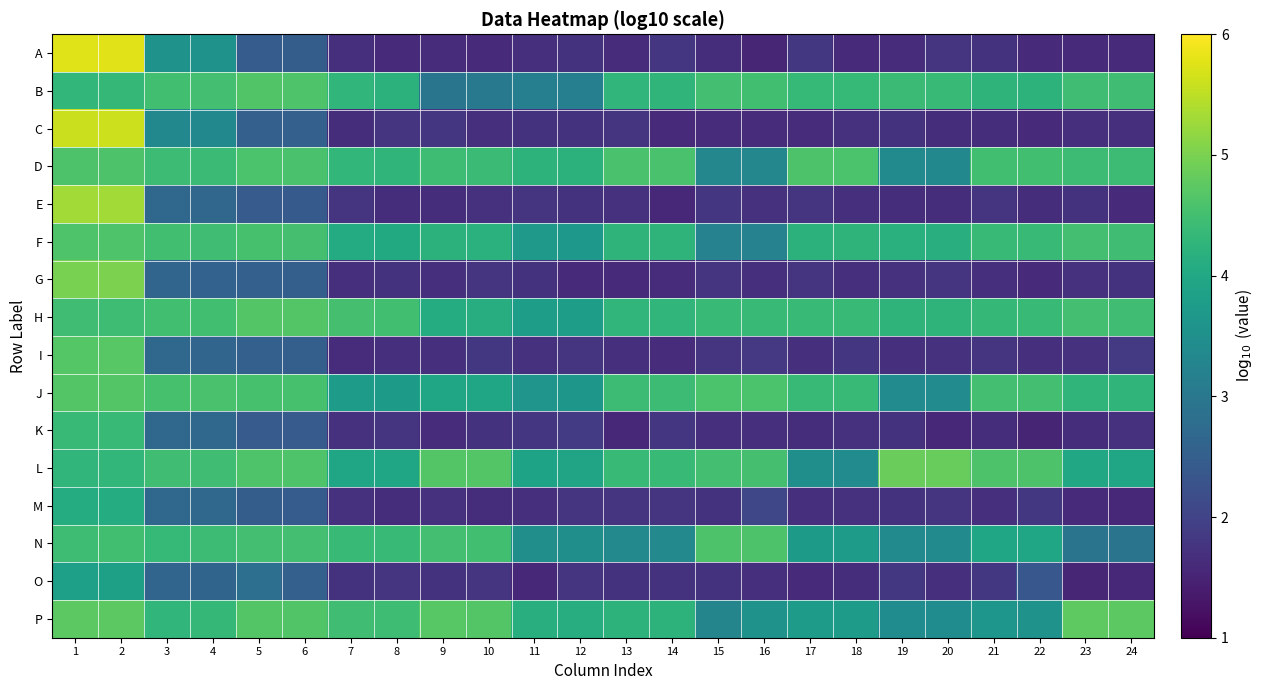

Reading left to right, transcribe all the data shown in this chart.

A: 1=5.8	2=5.8	3=3.6	4=3.6	5=2.5	6=2.5	7=1.7	8=1.6	9=1.6	10=1.6	11=1.7	12=1.7	13=1.6	14=1.8	15=1.7	16=1.5	17=1.8	18=1.6	19=1.6	20=1.8	21=1.7	22=1.6	23=1.6	24=1.6
B: 1=4.3	2=4.3	3=4.5	4=4.5	5=4.6	6=4.6	7=4.3	8=4.2	9=2.9	10=3.0	11=3.2	12=3.2	13=4.3	14=4.3	15=4.5	16=4.5	17=4.3	18=4.3	19=4.4	20=4.4	21=4.3	22=4.2	23=4.5	24=4.5
C: 1=5.6	2=5.6	3=3.3	4=3.3	5=2.5	6=2.5	7=1.7	8=1.8	9=1.8	10=1.7	11=1.7	12=1.7	13=1.8	14=1.6	15=1.6	16=1.6	17=1.6	18=1.7	19=1.7	20=1.7	21=1.7	22=1.6	23=1.7	24=1.7
D: 1=4.6	2=4.6	3=4.4	4=4.4	5=4.6	6=4.6	7=4.3	8=4.3	9=4.4	10=4.4	11=4.2	12=4.2	13=4.6	14=4.6	15=3.3	16=3.3	17=4.6	18=4.6	19=3.4	20=3.3	21=4.5	22=4.5	23=4.4	24=4.4
E: 1=5.3	2=5.3	3=2.7	4=2.7	5=2.4	6=2.4	7=1.8	8=1.7	9=1.7	10=1.7	11=1.7	12=1.7	13=1.7	14=1.6	15=1.8	16=1.7	17=1.8	18=1.7	19=1.7	20=1.7	21=1.8	22=1.7	23=1.7	24=1.6
F: 1=4.6	2=4.6	3=4.5	4=4.5	5=4.5	6=4.5	7=4.1	8=4.0	9=4.2	10=4.2	11=3.7	12=3.7	13=4.3	14=4.3	15=3.2	16=3.2	17=4.2	18=4.2	19=4.2	20=4.1	21=4.4	22=4.4	23=4.5	24=4.5
G: 1=5.0	2=5.0	3=2.6	4=2.6	5=2.5	6=2.5	7=1.7	8=1.7	9=1.7	10=1.8	11=1.7	12=1.6	13=1.6	14=1.6	15=1.8	16=1.7	17=1.8	18=1.7	19=1.7	20=1.7	21=1.7	22=1.6	23=1.7	24=1.7
H: 1=4.5	2=4.4	3=4.5	4=4.5	5=4.7	6=4.7	7=4.5	8=4.5	9=4.1	10=4.1	11=3.8	12=3.8	13=4.3	14=4.3	15=4.4	16=4.4	17=4.4	18=4.4	19=4.3	20=4.3	21=4.3	22=4.4	23=4.5	24=4.5
I: 1=4.7	2=4.7	3=2.7	4=2.6	5=2.5	6=2.5	7=1.6	8=1.7	9=1.7	10=1.8	11=1.7	12=1.8	13=1.7	14=1.6	15=1.8	16=1.8	17=1.7	18=1.8	19=1.7	20=1.7	21=1.7	22=1.7	23=1.7	24=1.9
J: 1=4.7	2=4.7	3=4.5	4=4.6	5=4.5	6=4.5	7=3.7	8=3.7	9=3.9	10=3.9	11=3.6	12=3.6	13=4.4	14=4.4	15=4.6	16=4.6	17=4.4	18=4.4	19=3.4	20=3.4	21=4.5	22=4.5	23=4.3	24=4.3
K: 1=4.4	2=4.4	3=2.7	4=2.7	5=2.4	6=2.4	7=1.7	8=1.8	9=1.6	10=1.7	11=1.8	12=1.9	13=1.6	14=1.8	15=1.7	16=1.7	17=1.7	18=1.7	19=1.7	20=1.6	21=1.7	22=1.5	23=1.7	24=1.7
L: 1=4.3	2=4.3	3=4.5	4=4.5	5=4.6	6=4.6	7=4.0	8=4.0	9=4.7	10=4.7	11=3.9	12=3.9	13=4.4	14=4.4	15=4.5	16=4.5	17=3.5	18=3.4	19=4.9	20=4.8	21=4.6	22=4.6	23=4.0	24=4.0
M: 1=4.1	2=4.1	3=2.7	4=2.7	5=2.5	6=2.5	7=1.7	8=1.7	9=1.7	10=1.7	11=1.7	12=1.8	13=1.8	14=1.7	15=1.7	16=2.1	17=1.7	18=1.7	19=1.7	20=1.8	21=1.7	22=1.8	23=1.6	24=1.6
N: 1=4.4	2=4.5	3=4.3	4=4.4	5=4.5	6=4.5	7=4.4	8=4.4	9=4.5	10=4.5	11=3.5	12=3.5	13=3.4	14=3.4	15=4.6	16=4.6	17=3.7	18=3.7	19=3.4	20=3.4	21=3.9	22=3.9	23=2.9	24=2.9
O: 1=3.8	2=3.8	3=2.6	4=2.6	5=2.8	6=2.5	7=1.7	8=1.8	9=1.7	10=1.8	11=1.6	12=1.8	13=1.7	14=1.7	15=1.7	16=1.7	17=1.6	18=1.7	19=1.8	20=1.7	21=1.8	22=2.4	23=1.5	24=1.6
P: 1=4.7	2=4.7	3=4.3	4=4.3	5=4.7	6=4.7	7=4.5	8=4.4	9=4.7	10=4.7	11=4.1	12=4.1	13=4.2	14=4.2	15=3.3	16=3.6	17=3.8	18=3.7	19=3.4	20=3.4	21=3.6	22=3.6	23=4.8	24=4.7